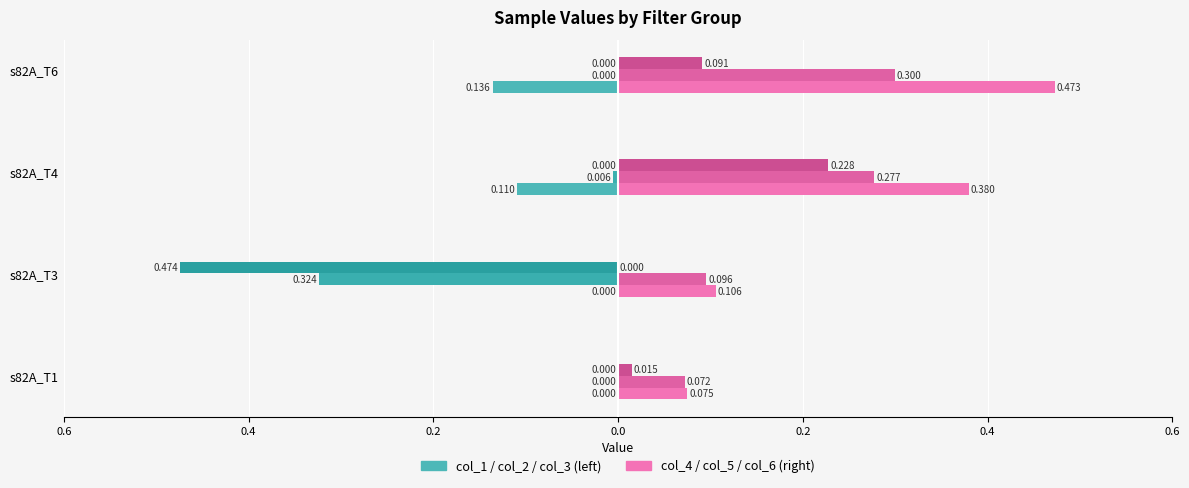

What is the value of the col_2 bar at the 2nd from the left?

-0.3